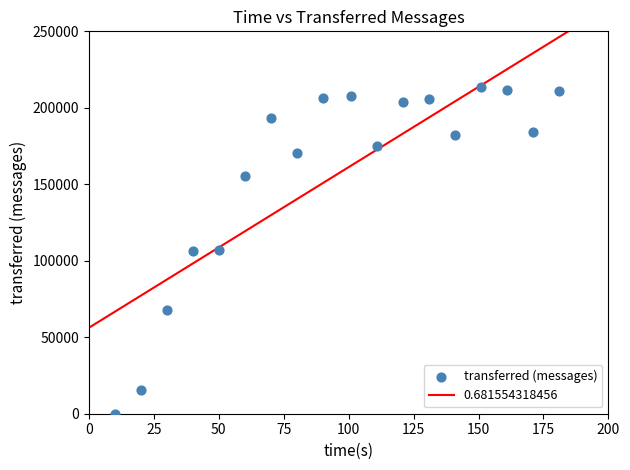

What is the range of X values (max minus min)?

171